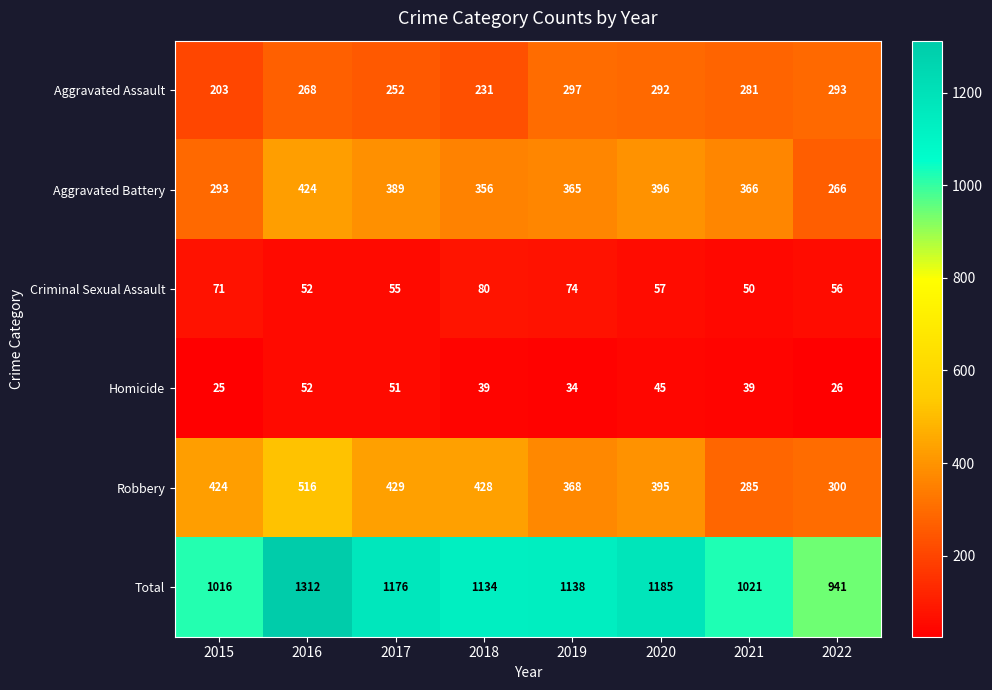

What is the difference between the Total values at 2020 and 2019?

47